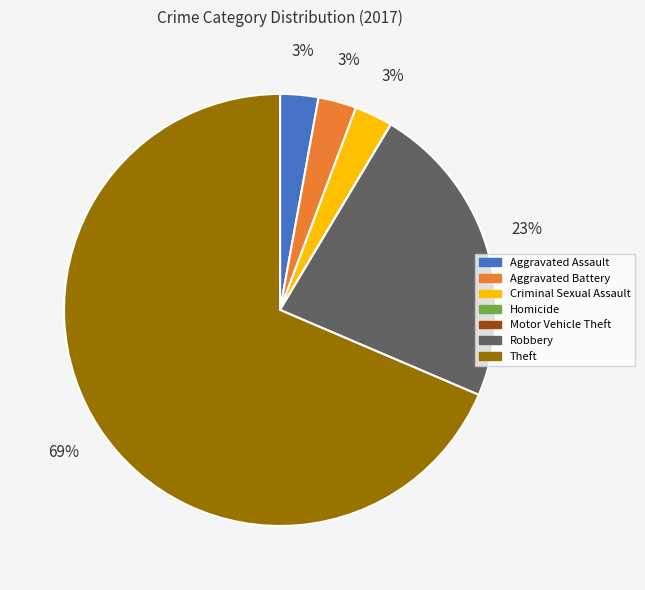

The Robbery slice represents 28% of the pie. True or false?

False